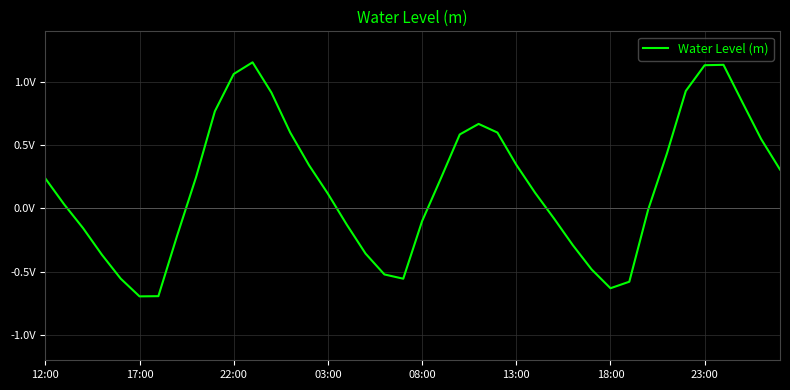

What is the sum of all values?

7.0